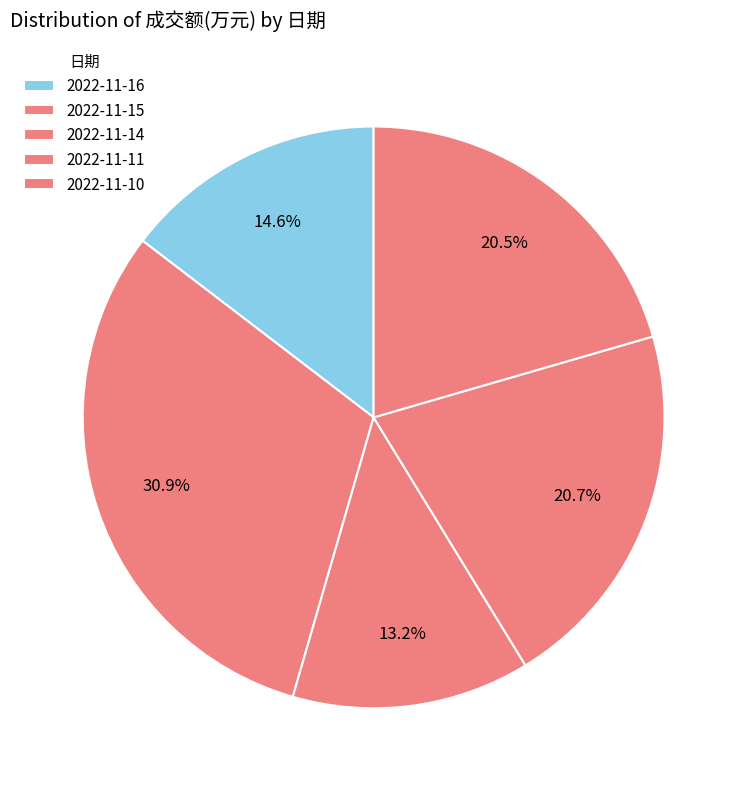

Count the number of slices in the pie.

5